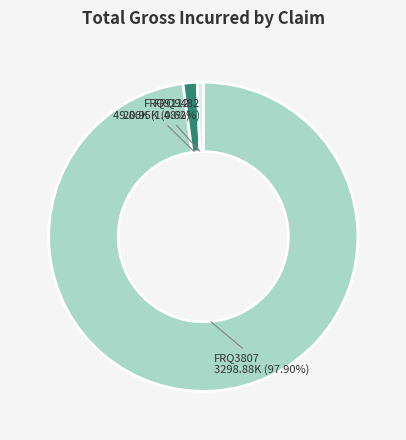

Is there a majority slice in this chart?

Yes